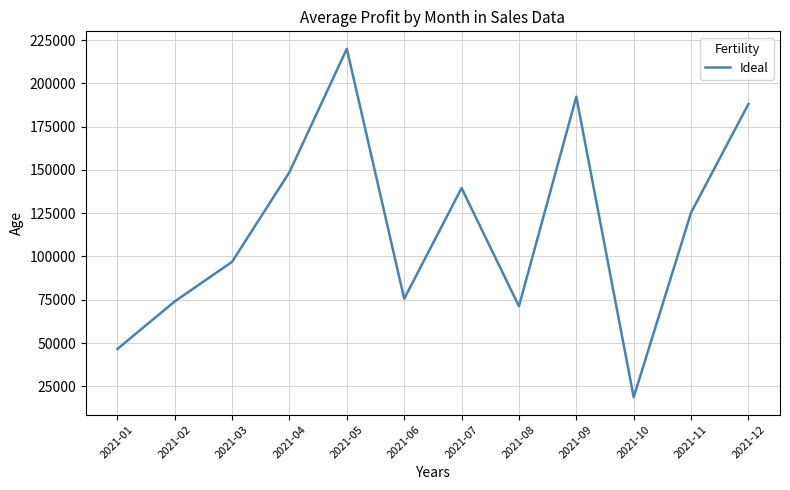

What is the difference between the values at 2021-06 and 2021-02?

1556.3